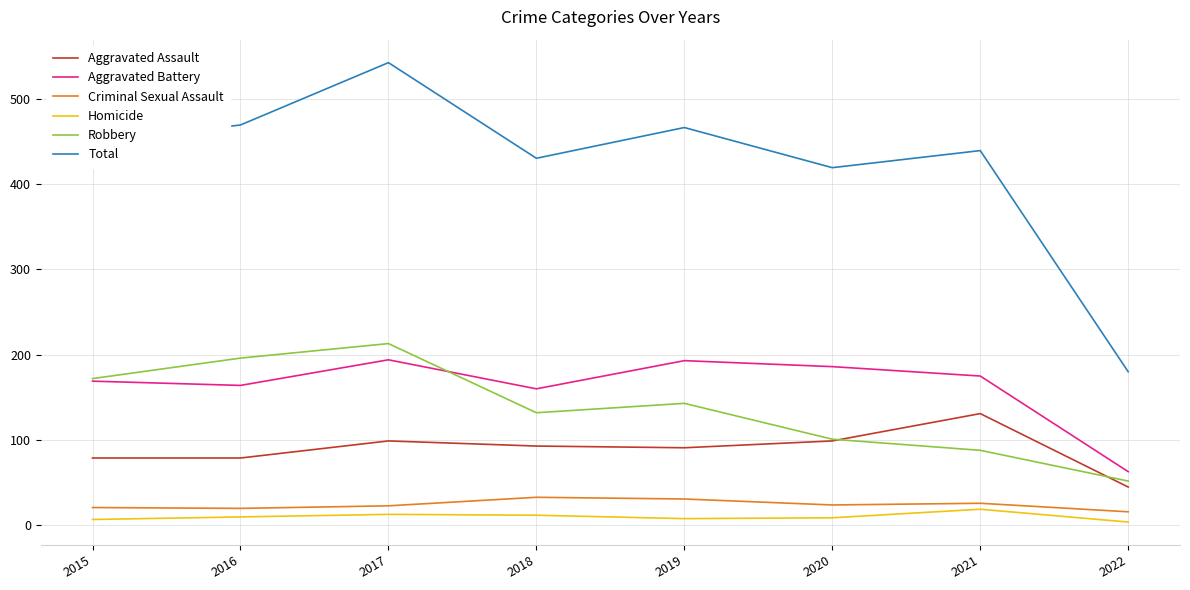

How many lines are shown in the chart?

6